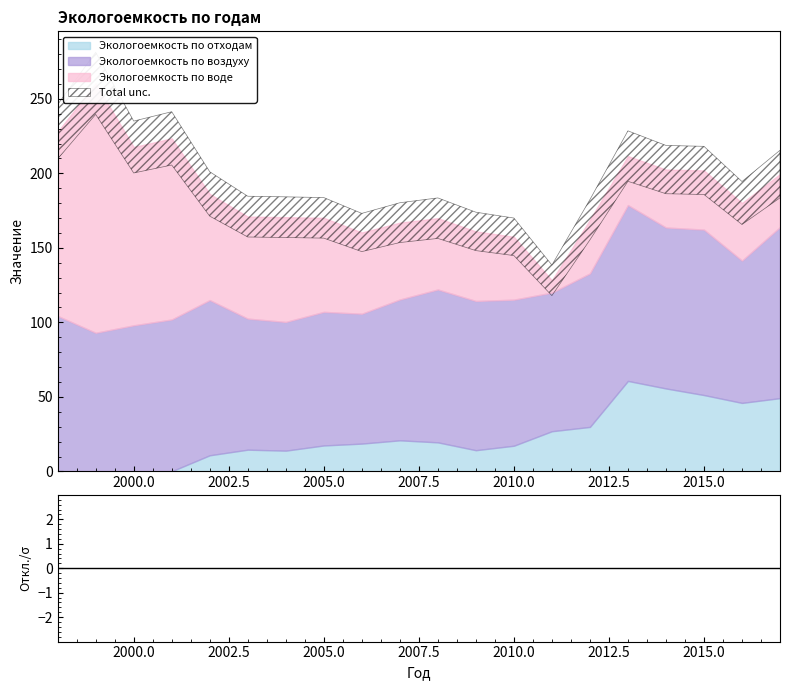

True or false: Экологоемкость по отходам has a value of 19.5 at 2008.

True